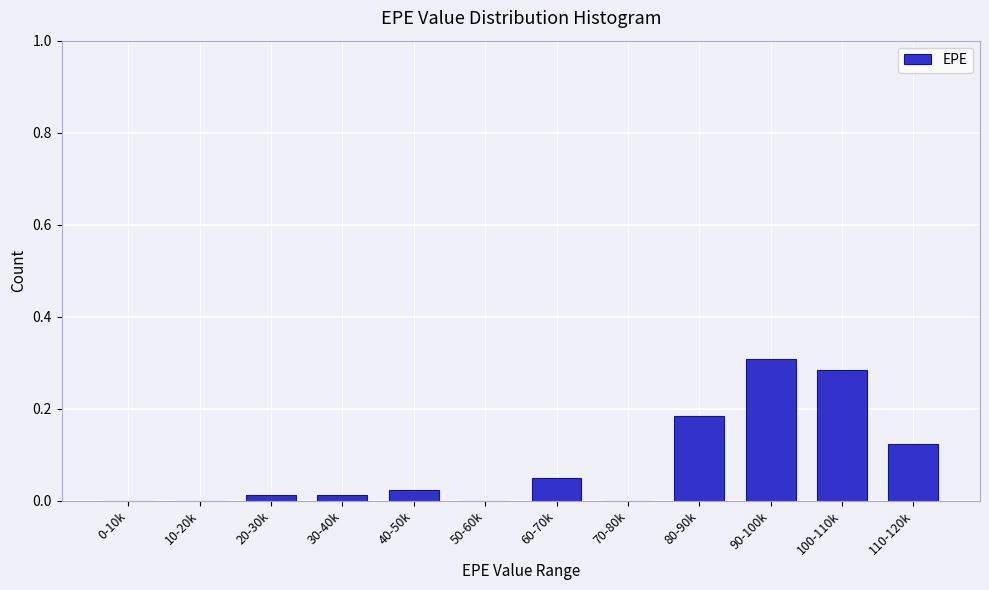

What is the change in value from 10-20k to 80-90k?

+0.2